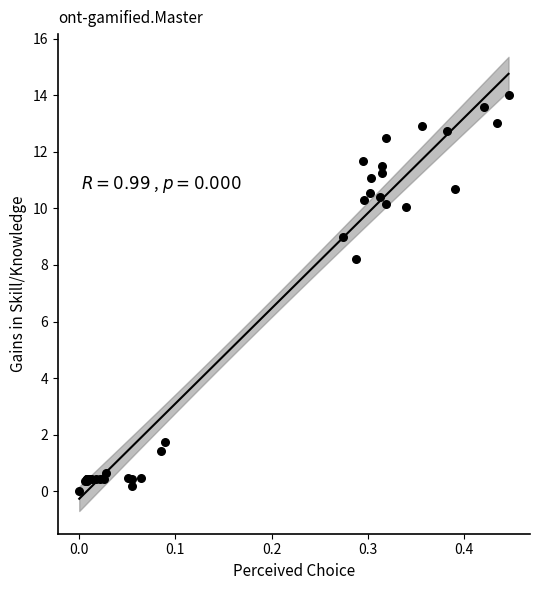

What Y value in the scatter plot is closest to 7?

8.2